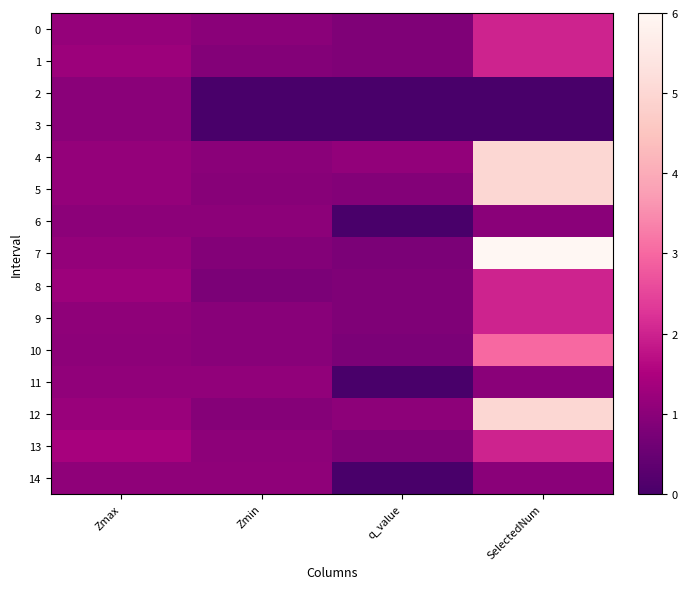

Count the number of categories in the chart.

4